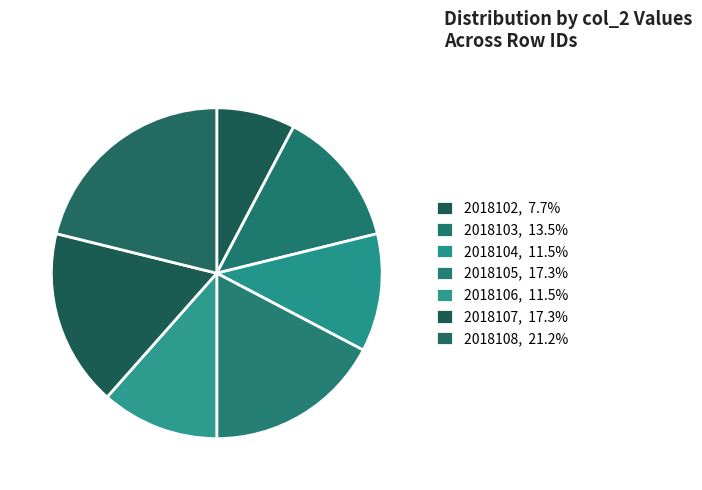

To the nearest percent, what is the difference between the largest and smallest slice percentages?

13%